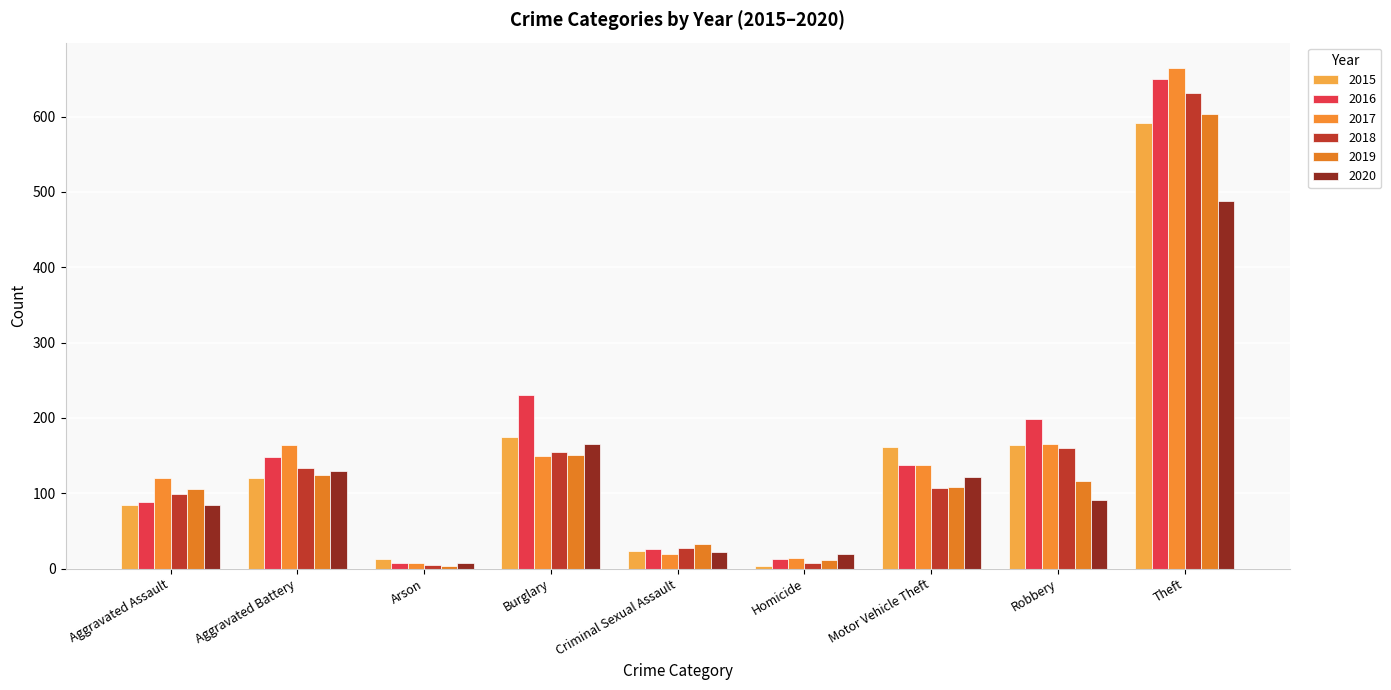

Reading left to right, what are all the values shown in this chart?

2015: Aggravated Assault=84	Aggravated Battery=120	Arson=13	Burglary=175	Criminal Sexual Assault=24	Homicide=3	Motor Vehicle Theft=162	Robbery=164	Theft=592
2016: Aggravated Assault=89	Aggravated Battery=148	Arson=7	Burglary=230	Criminal Sexual Assault=26	Homicide=13	Motor Vehicle Theft=138	Robbery=199	Theft=650
2017: Aggravated Assault=120	Aggravated Battery=164	Arson=8	Burglary=150	Criminal Sexual Assault=19	Homicide=14	Motor Vehicle Theft=138	Robbery=165	Theft=665
2018: Aggravated Assault=99	Aggravated Battery=133	Arson=5	Burglary=155	Criminal Sexual Assault=28	Homicide=8	Motor Vehicle Theft=107	Robbery=160	Theft=631
2019: Aggravated Assault=106	Aggravated Battery=124	Arson=3	Burglary=151	Criminal Sexual Assault=33	Homicide=11	Motor Vehicle Theft=108	Robbery=117	Theft=604
2020: Aggravated Assault=84	Aggravated Battery=129	Arson=7	Burglary=166	Criminal Sexual Assault=22	Homicide=19	Motor Vehicle Theft=122	Robbery=91	Theft=488